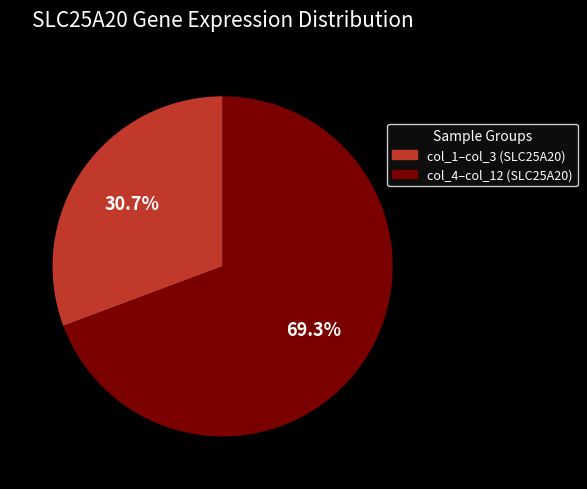

Is there a majority slice in this chart?

Yes